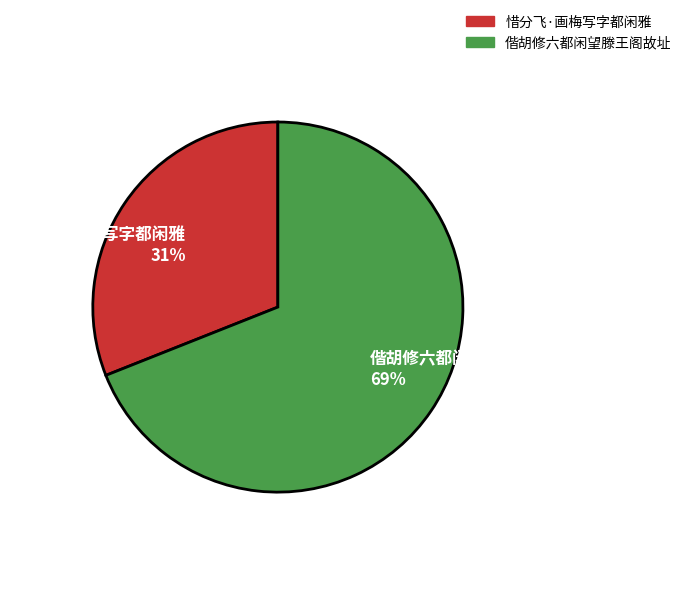

How many slices are in this pie chart?

2